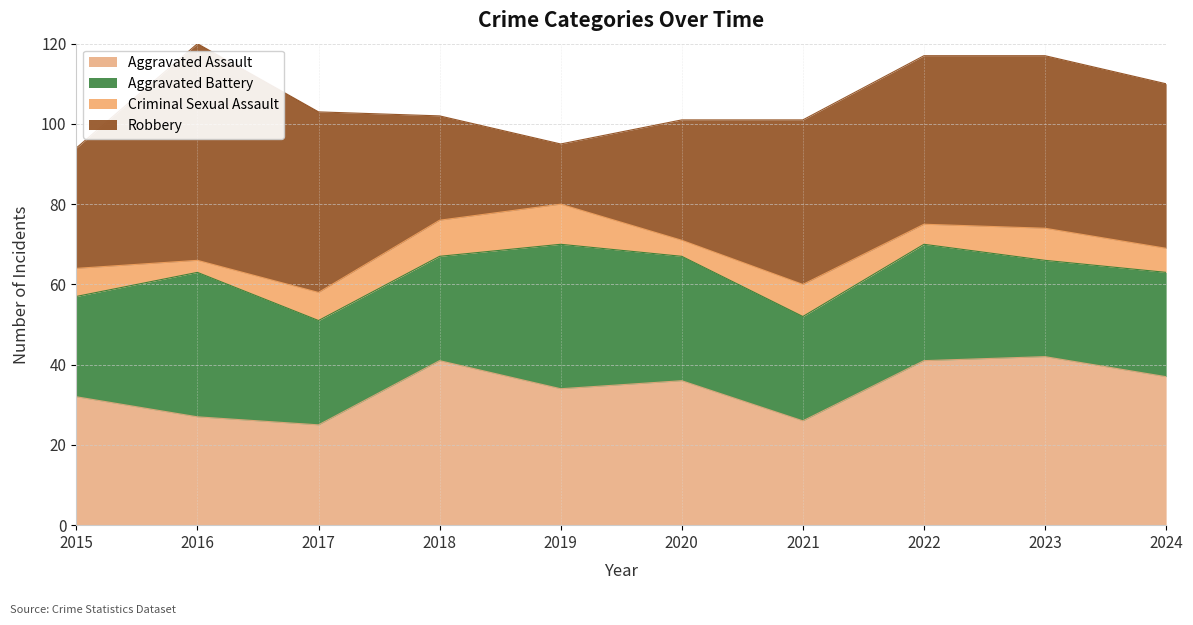

True or false: Aggravated Battery and Criminal Sexual Assault cross at least once.

False